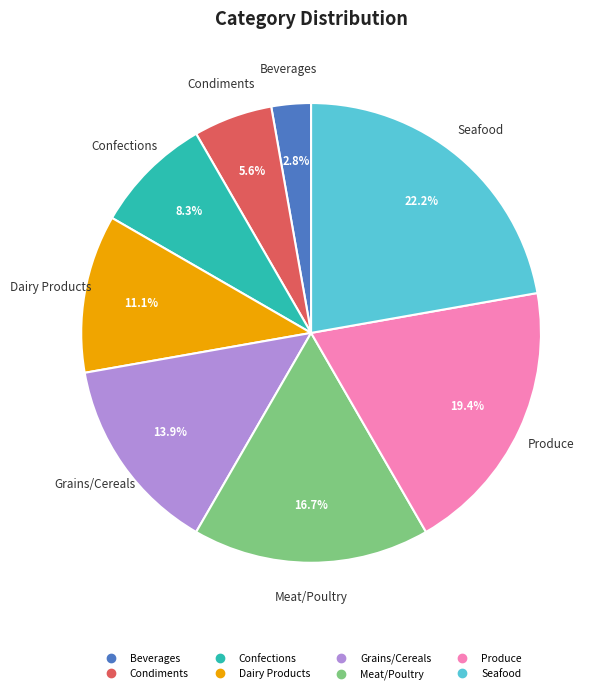

Rank the categories by value from lowest to highest.

Beverages, Condiments, Confections, Dairy Products, Grains/Cereals, Meat/Poultry, Produce, Seafood